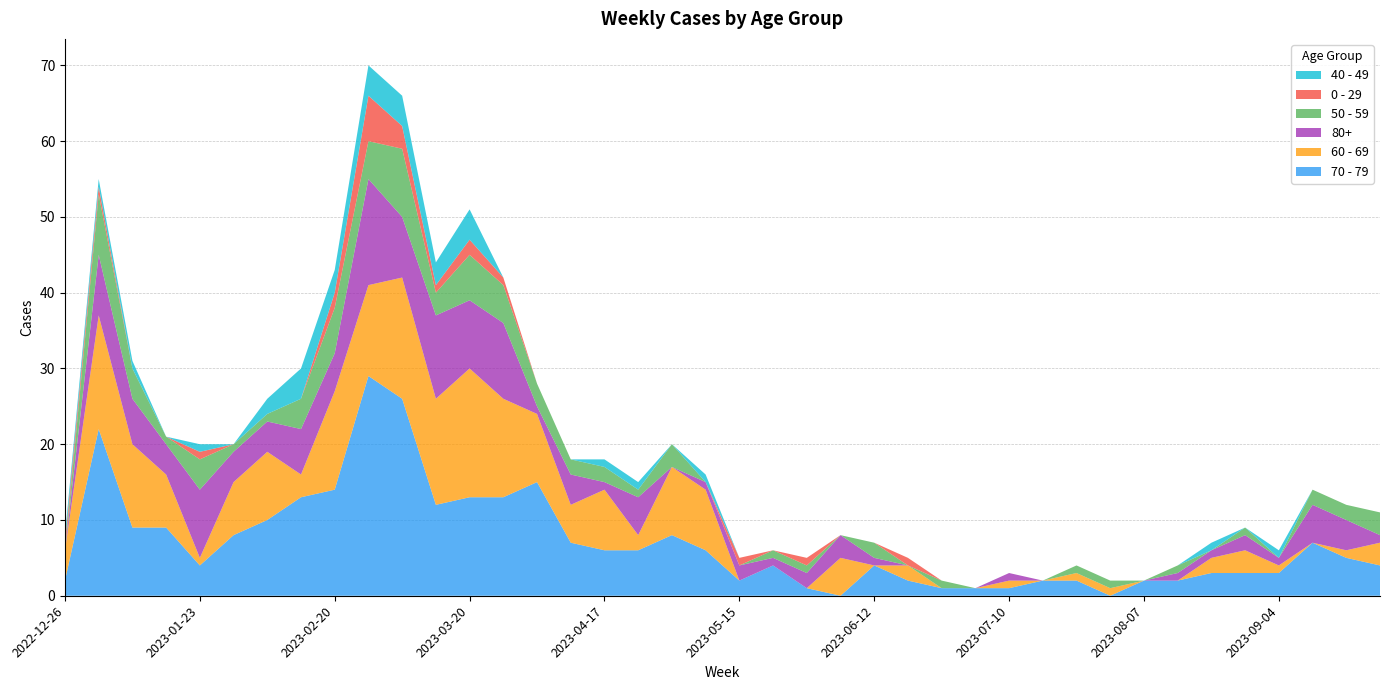

Reading left to right, extract all data points from this chart.

70 - 79: 2	22	9	9	4	8	10	13	14	29	26	12	13	13	15	7	6	6	8	6	2	4	1	0	4	2	1	1	1	2	2	0	2	2	3	3	3	7	5	4
60 - 69: 4	15	11	7	1	7	9	3	13	12	16	14	17	13	9	5	8	2	9	8	0	0	0	5	0	2	0	0	1	0	1	1	0	0	2	3	1	0	1	3
80+: 0	8	6	4	9	4	4	6	5	14	8	11	9	10	1	4	1	5	0	1	2	1	2	3	1	0	0	0	1	0	0	0	0	1	1	2	1	5	4	1
50 - 59: 0	8	4	1	4	1	1	4	6	5	9	3	6	5	3	2	2	1	3	0	0	1	1	0	2	0	1	0	0	0	1	1	0	1	0	1	0	2	2	3
0 - 29: 1	1	0	0	1	0	0	0	2	6	3	1	2	1	0	0	0	0	0	0	1	0	1	0	0	1	0	0	0	0	0	0	0	0	0	0	0	0	0	0
40 - 49: 1	1	1	0	1	0	2	4	3	4	4	3	4	0	0	0	1	1	0	1	0	0	0	0	0	0	0	0	0	0	0	0	0	0	1	0	1	0	0	0